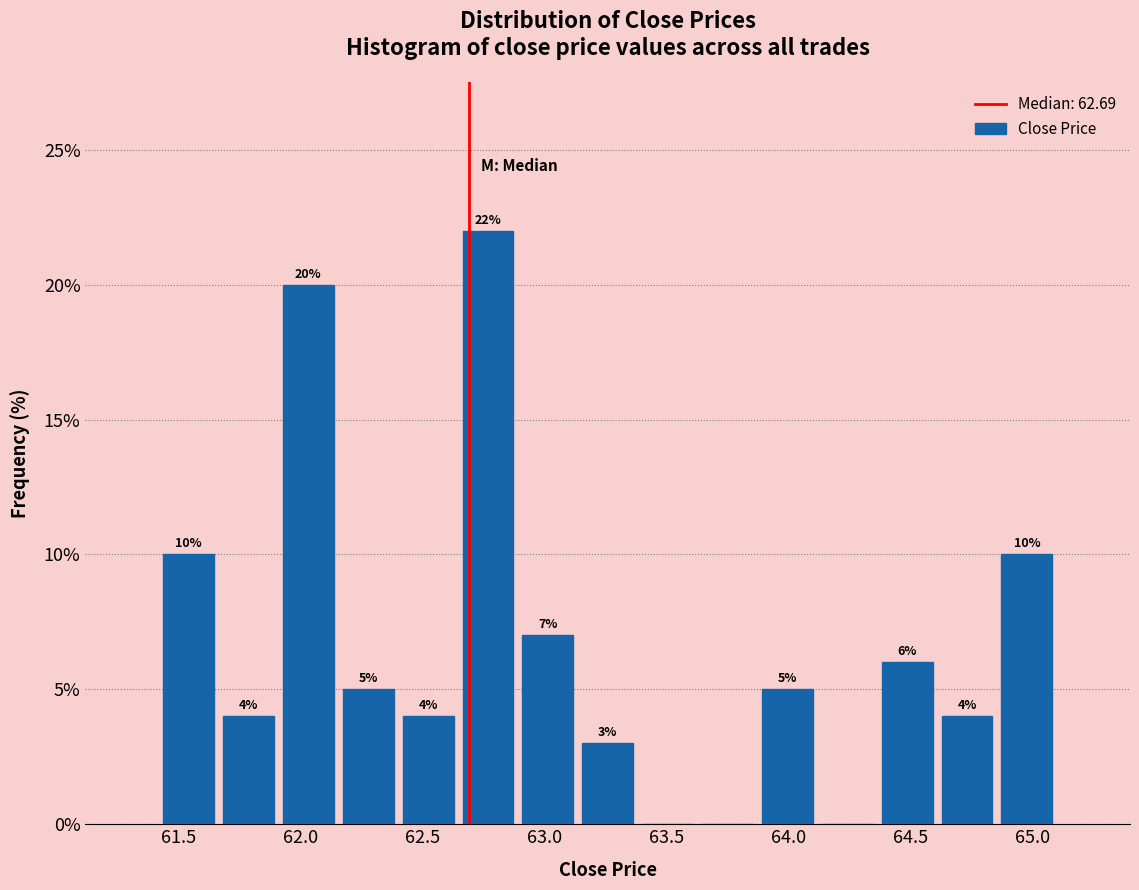

Over which range of the x-axis is the bar tallest?

62.65 to 62.90